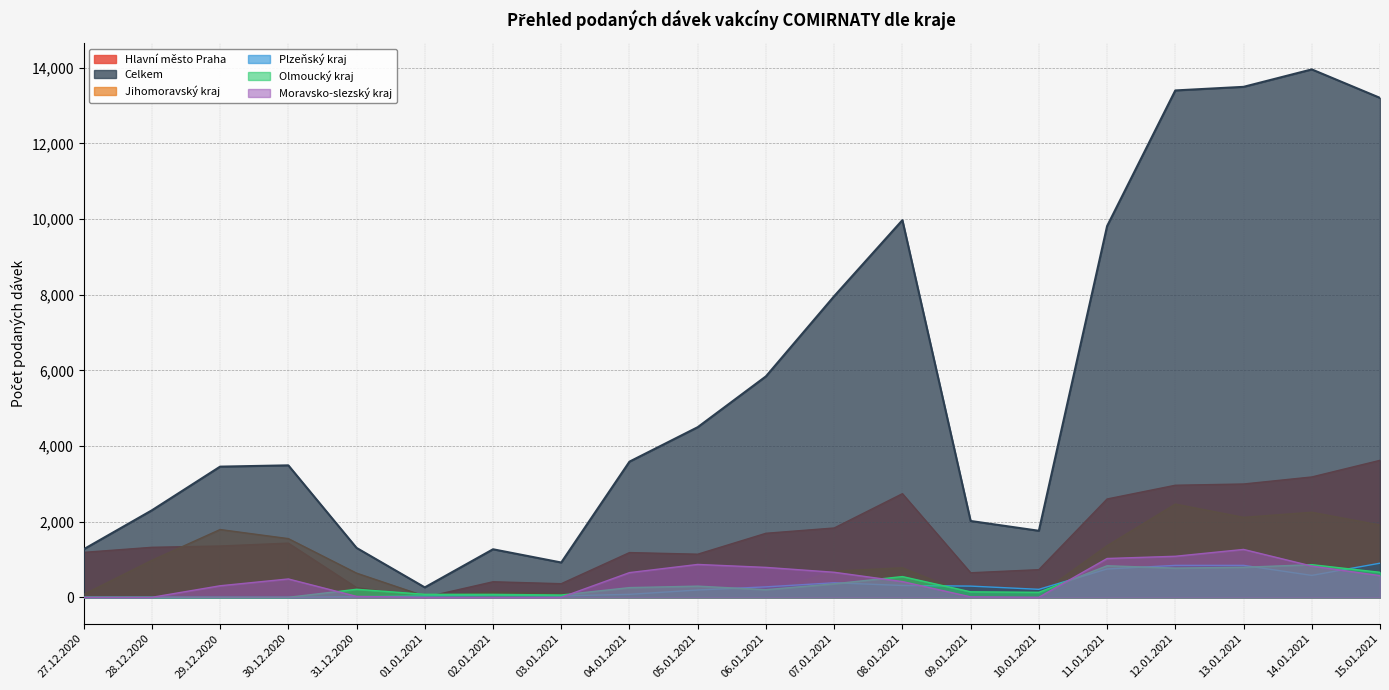

Which series has the largest total across all categories?

Celkem